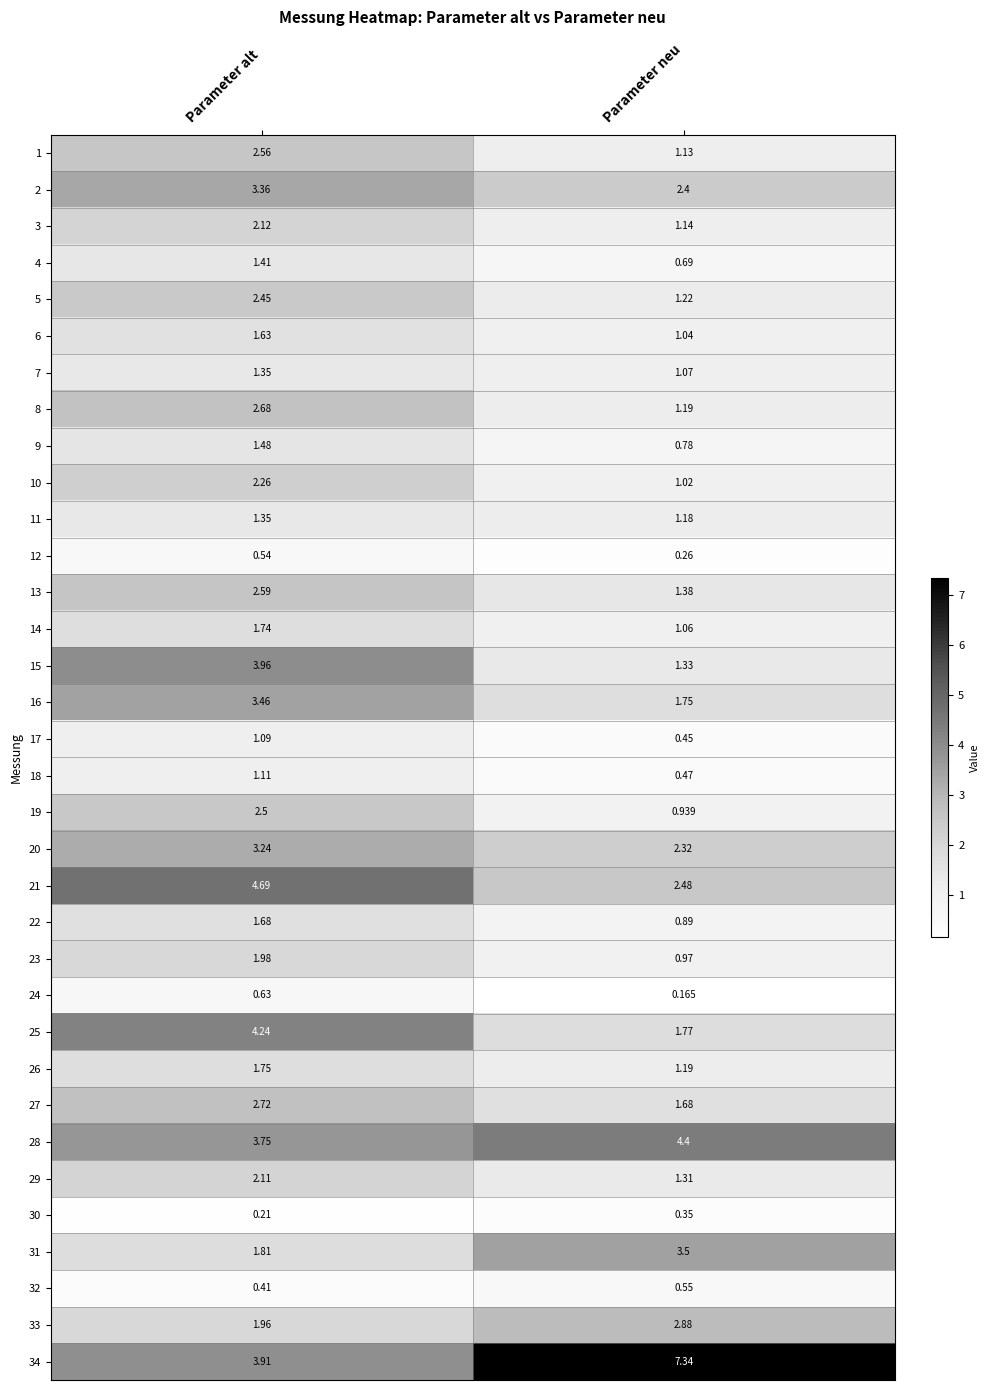

Which category has the highest value across all series?

Parameter neu